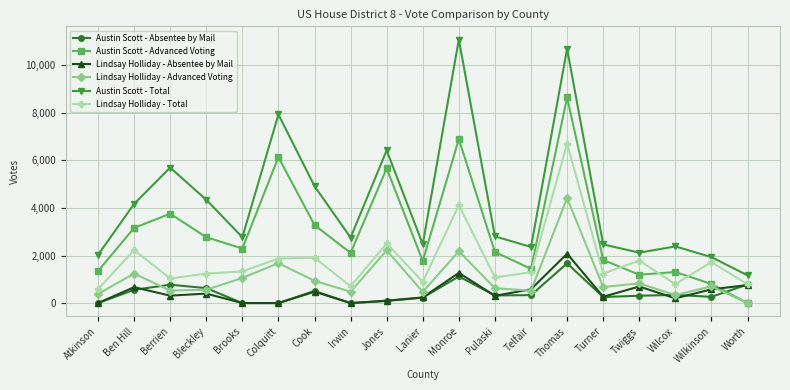

Where is the first local maximum for Lindsay Holliday - Absentee by Mail?

Ben Hill